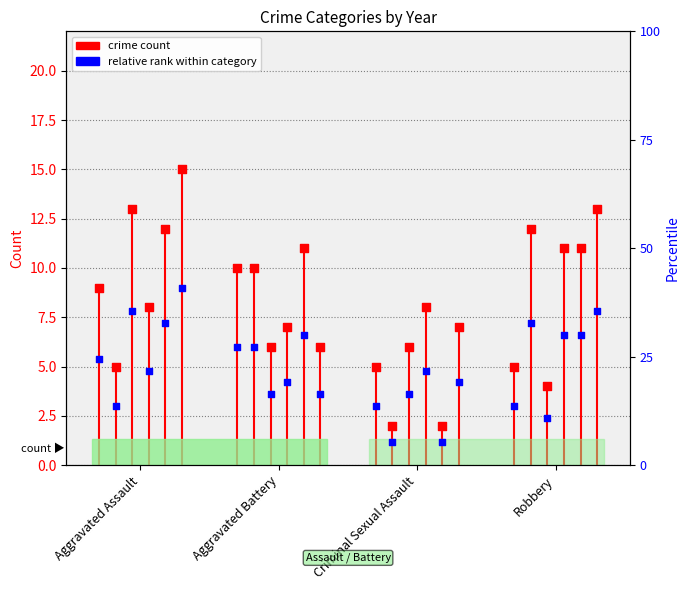

At which category is the sum across all series the highest?

Aggravated Assault